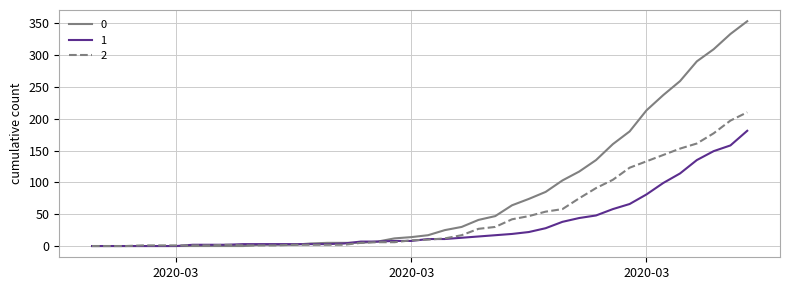

What is the maximum value shown in the chart?

353